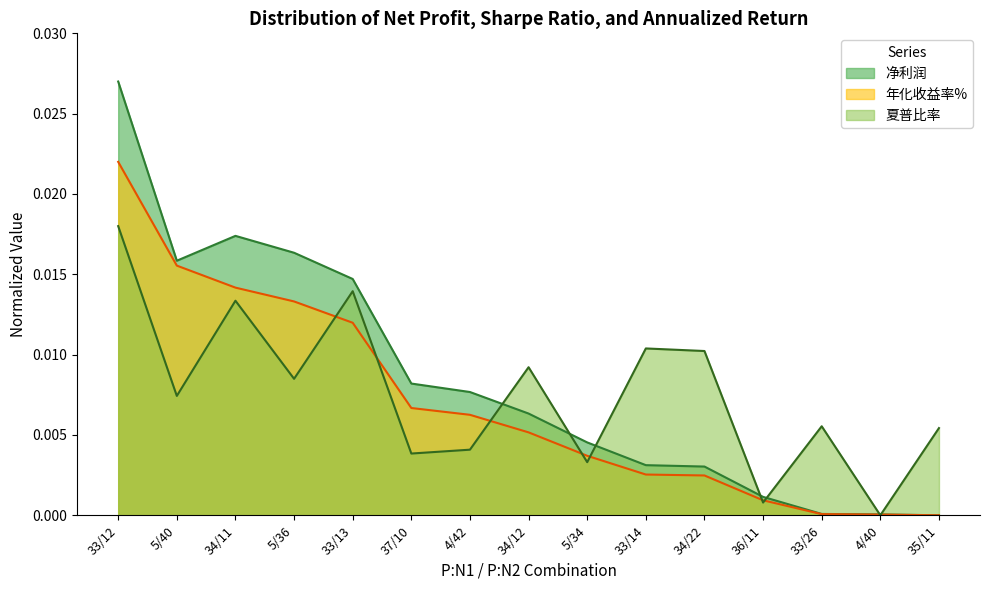

True or false: 年化收益率% and 夏普比率 cross at least once.

True